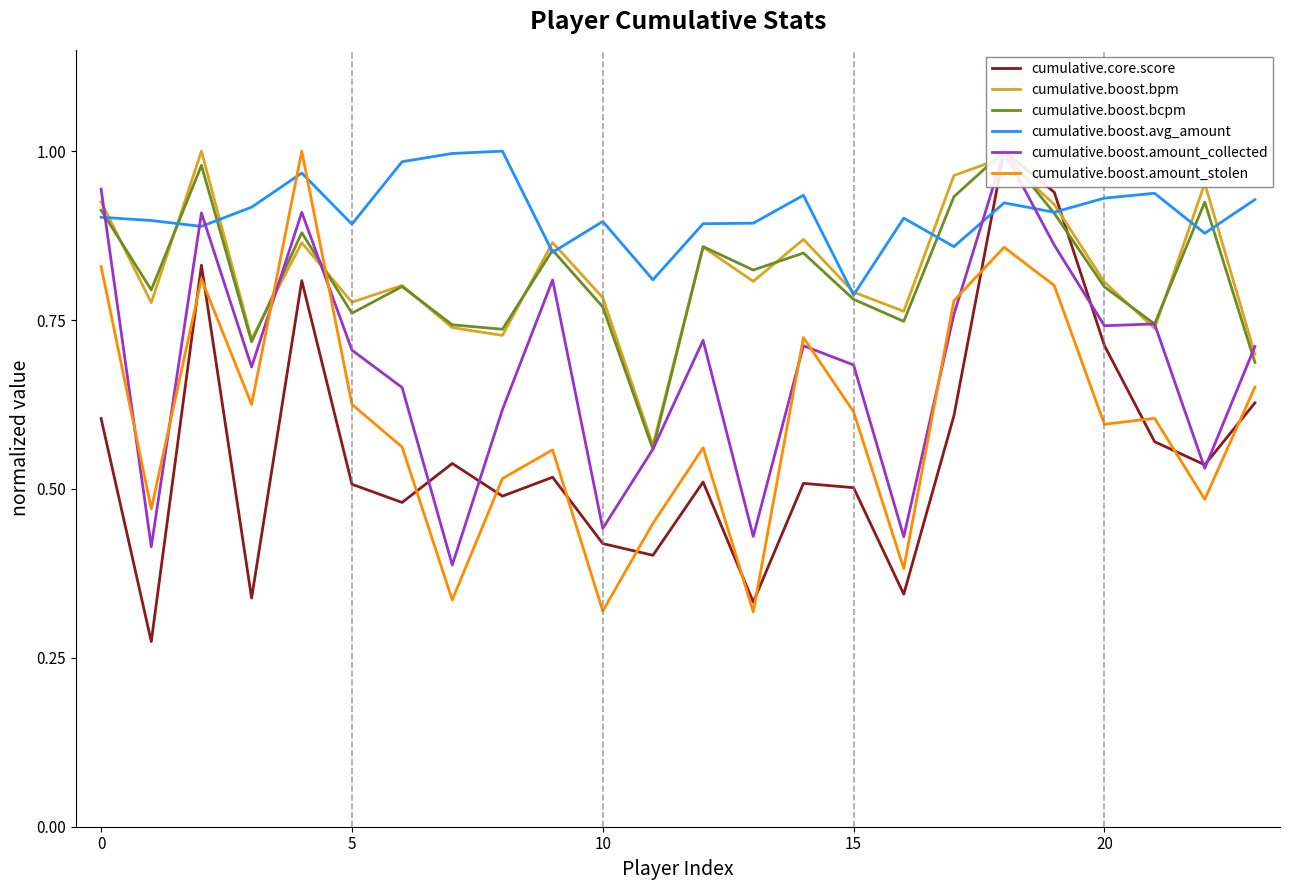

True or false: cumulative.boost.amount_stolen and cumulative.boost.bpm intersect in this chart.

True